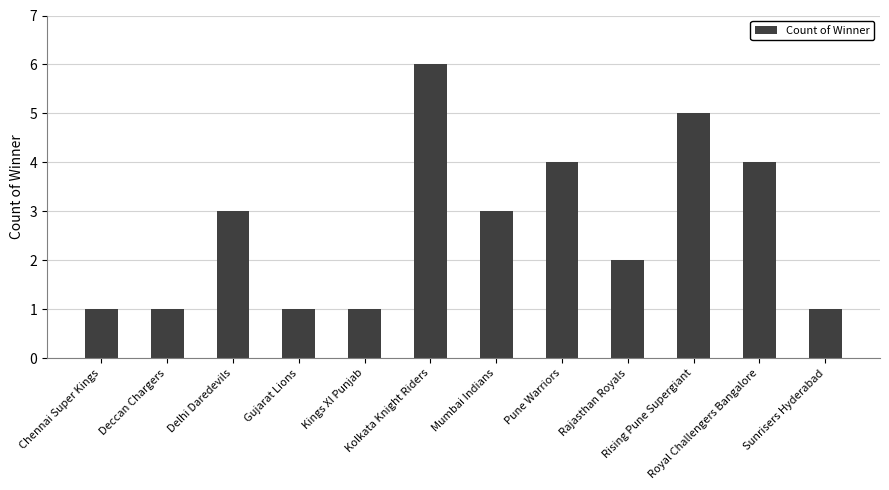

True or false: the data shows 0 at Deccan Chargers.

False